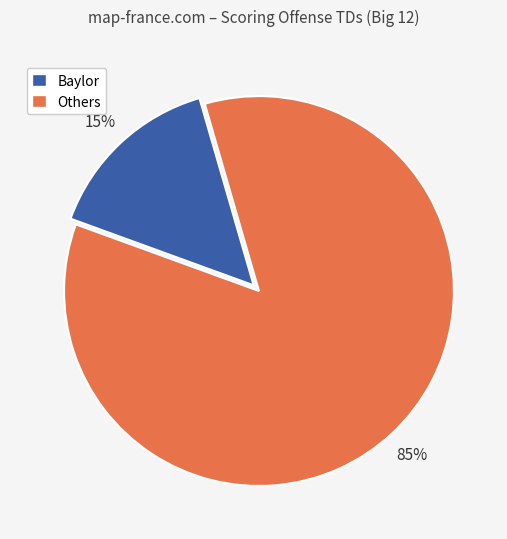

To the nearest percent, what is the difference between the largest and smallest slice percentages?

70%